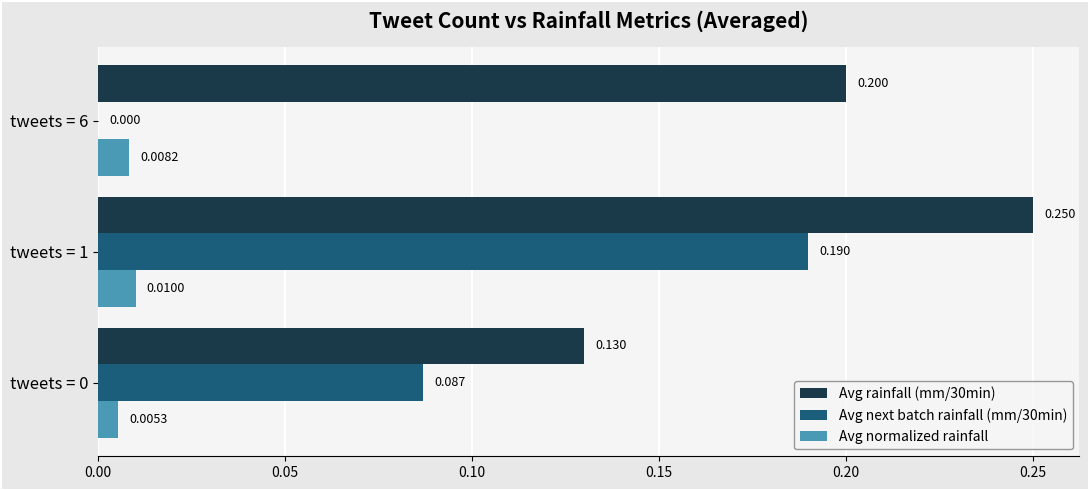

Is the value of Avg next batch rainfall (mm/30min) at tweets = 6 greater than the value of Avg normalized rainfall at tweets = 6?

No